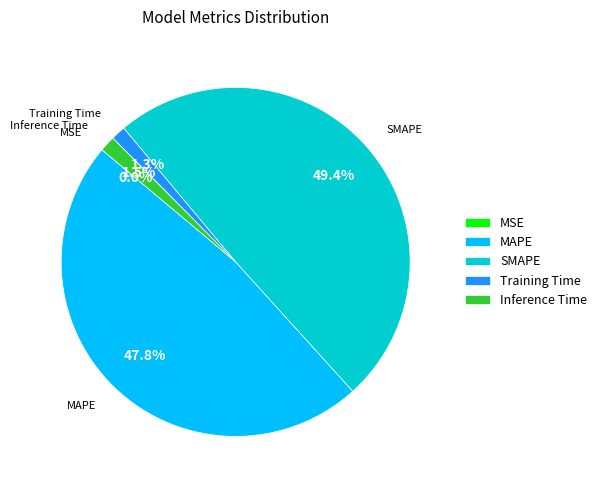

To the nearest percent, what is the average slice percentage?

20%